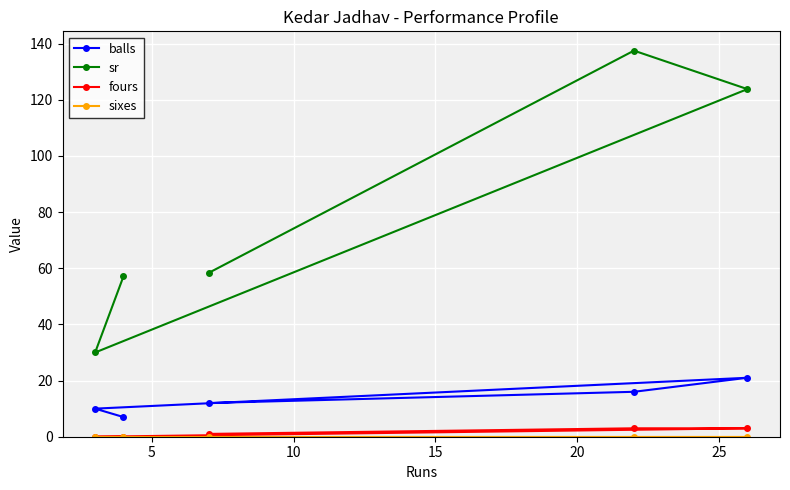

At how many categories does at least one series exceed 53?

4